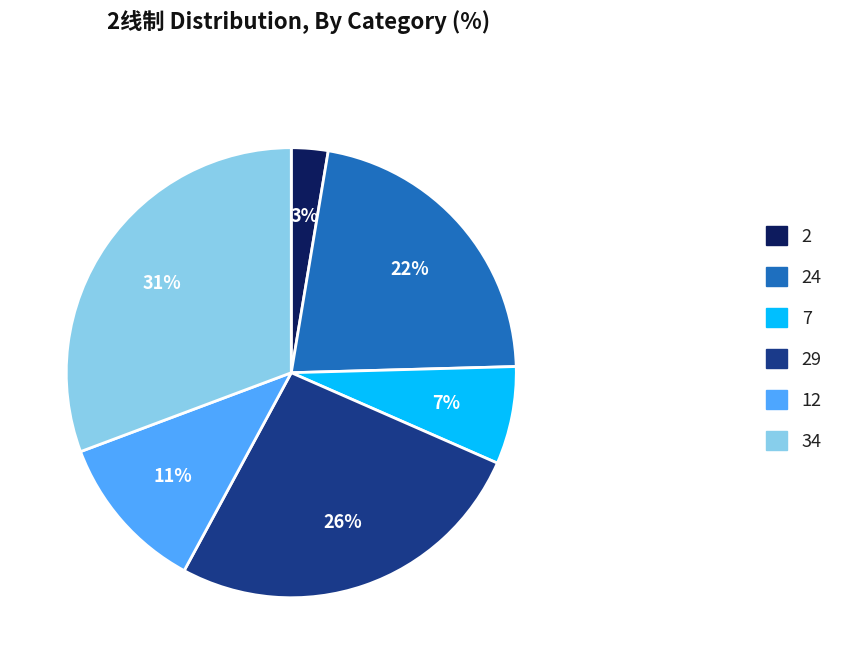

Between 2 and 12, which is larger?

12